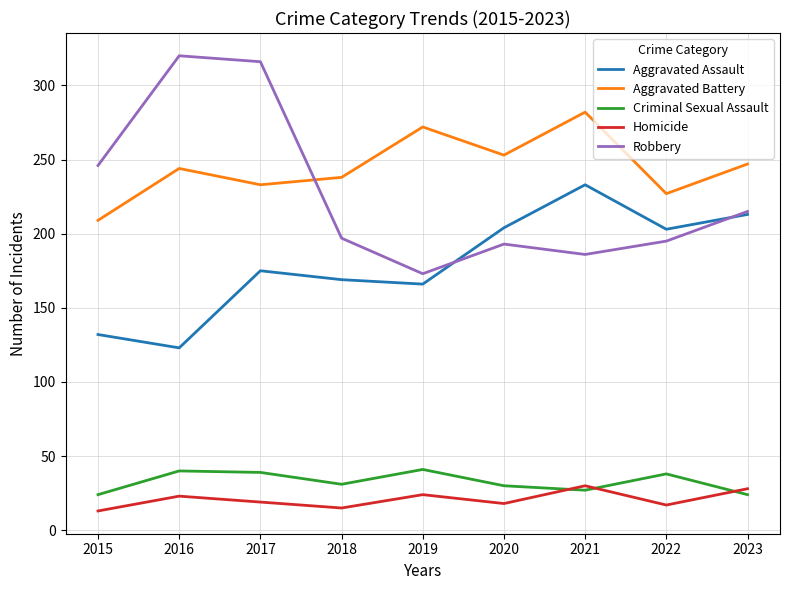

True or false: Criminal Sexual Assault and Aggravated Assault cross at least once.

False